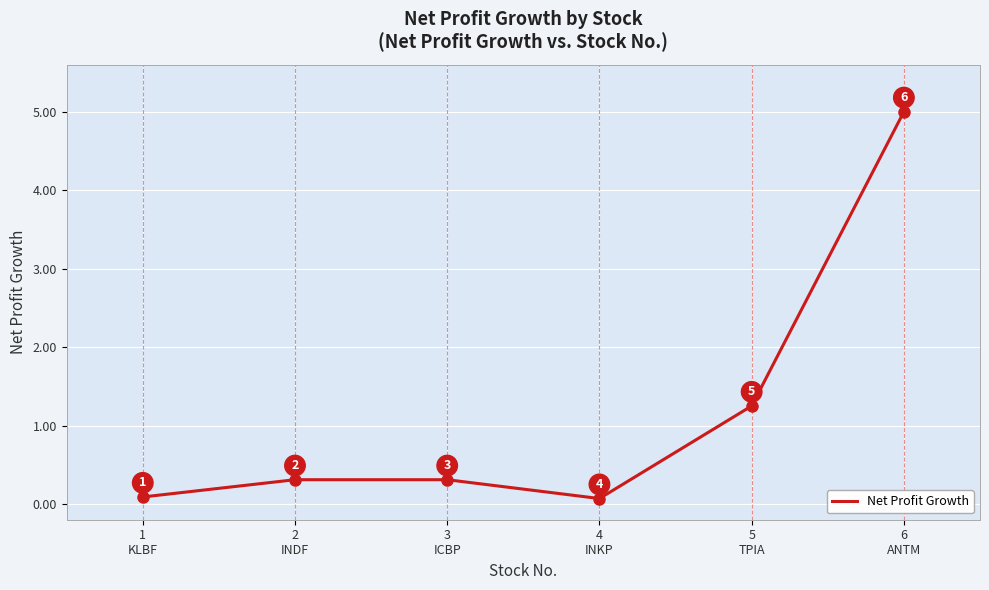

What is the greatest value displayed?

5.0